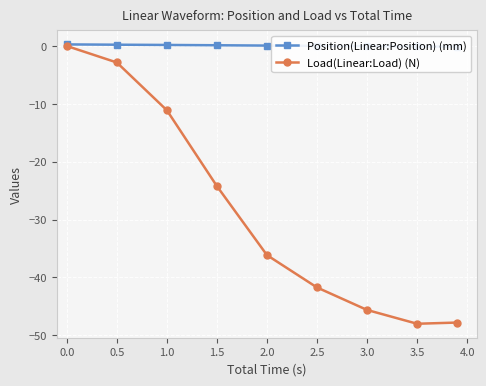

What are all the series names shown in the legend?

Position(Linear:Position) (mm), Load(Linear:Load) (N)